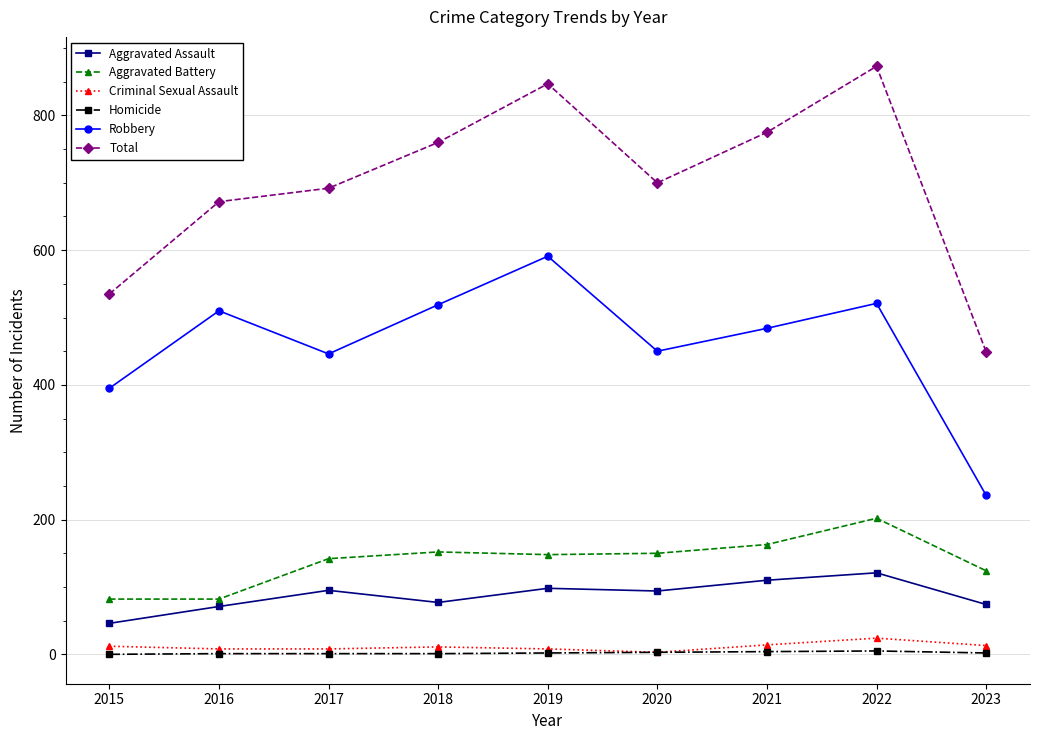

What is the approximate value of Robbery at 2022, to the nearest 5?

520